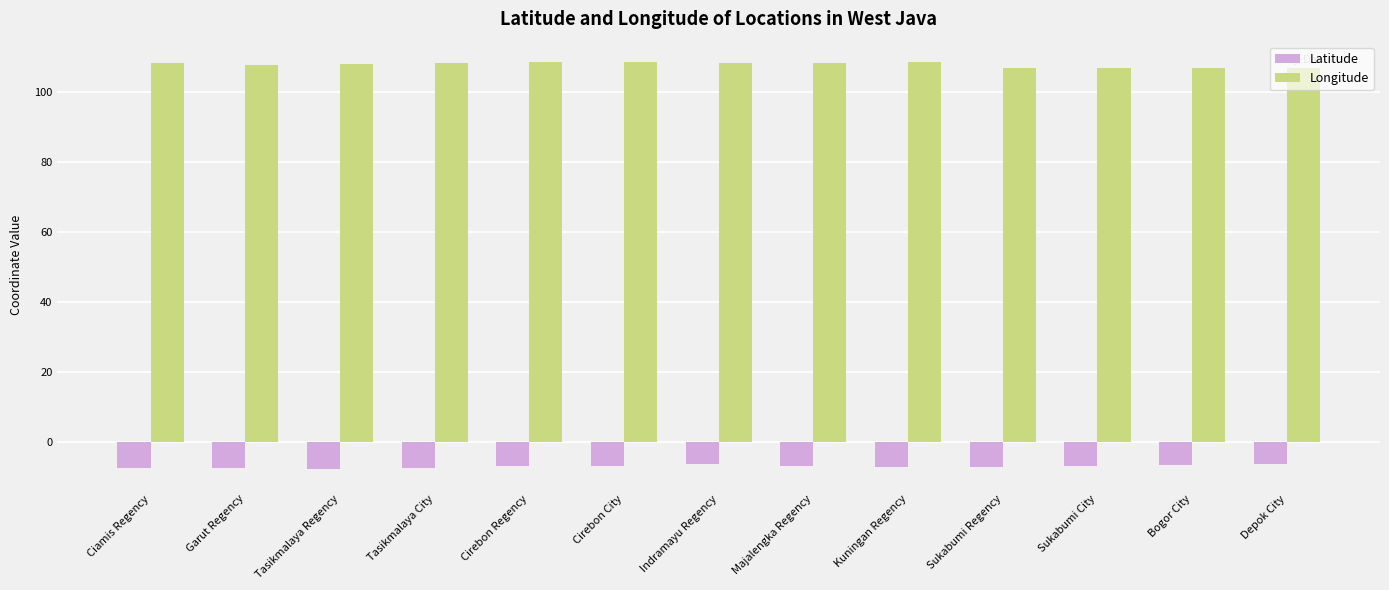

List the series in order of their overall mean, highest first.

Longitude, Latitude